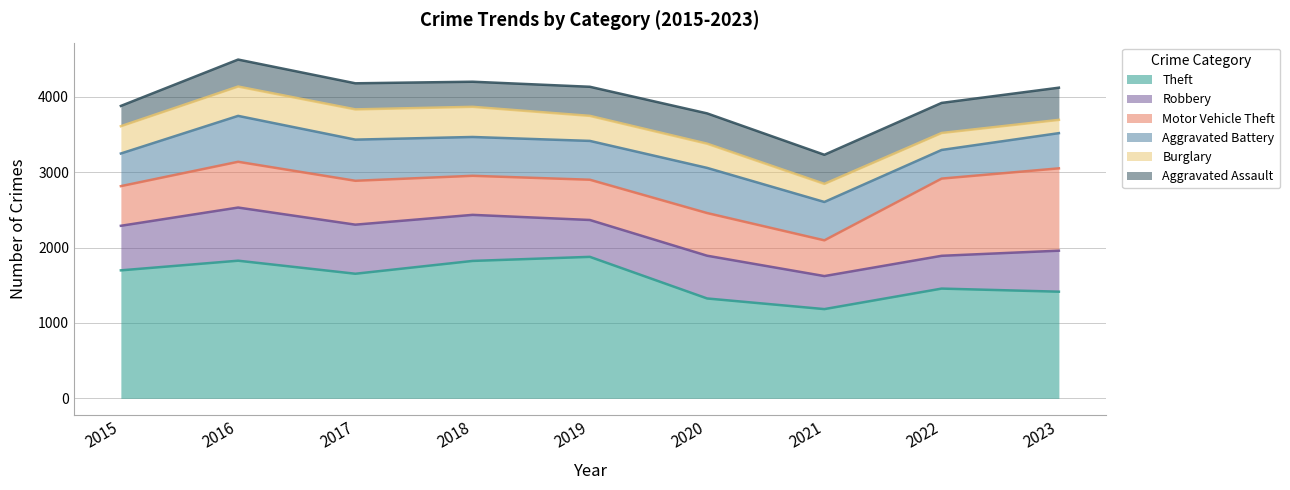

Where is the first local minimum for Motor Vehicle Theft?

2018